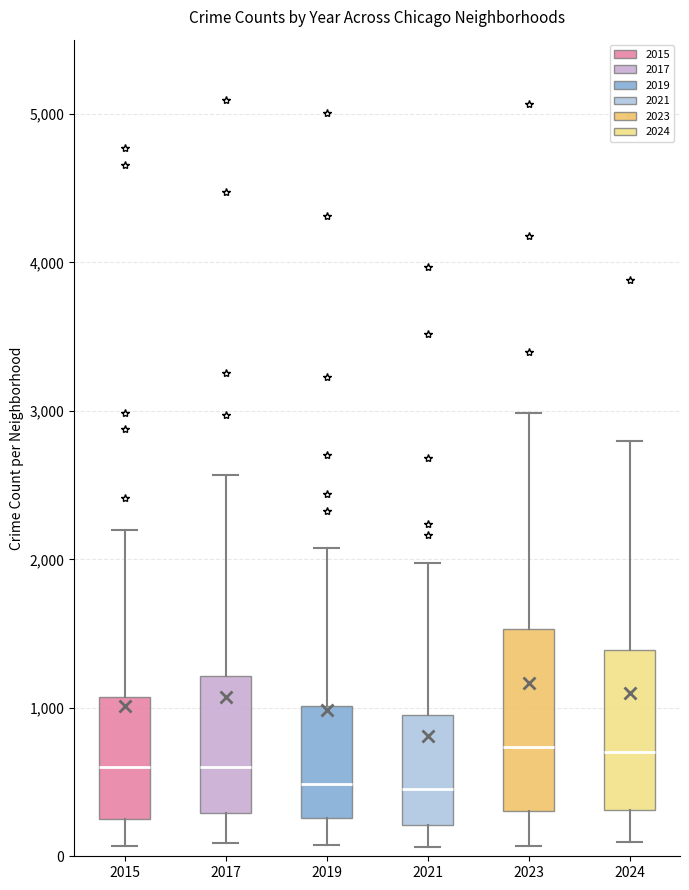

Which box is the tallest, from its lower edge to its upper edge?

2023